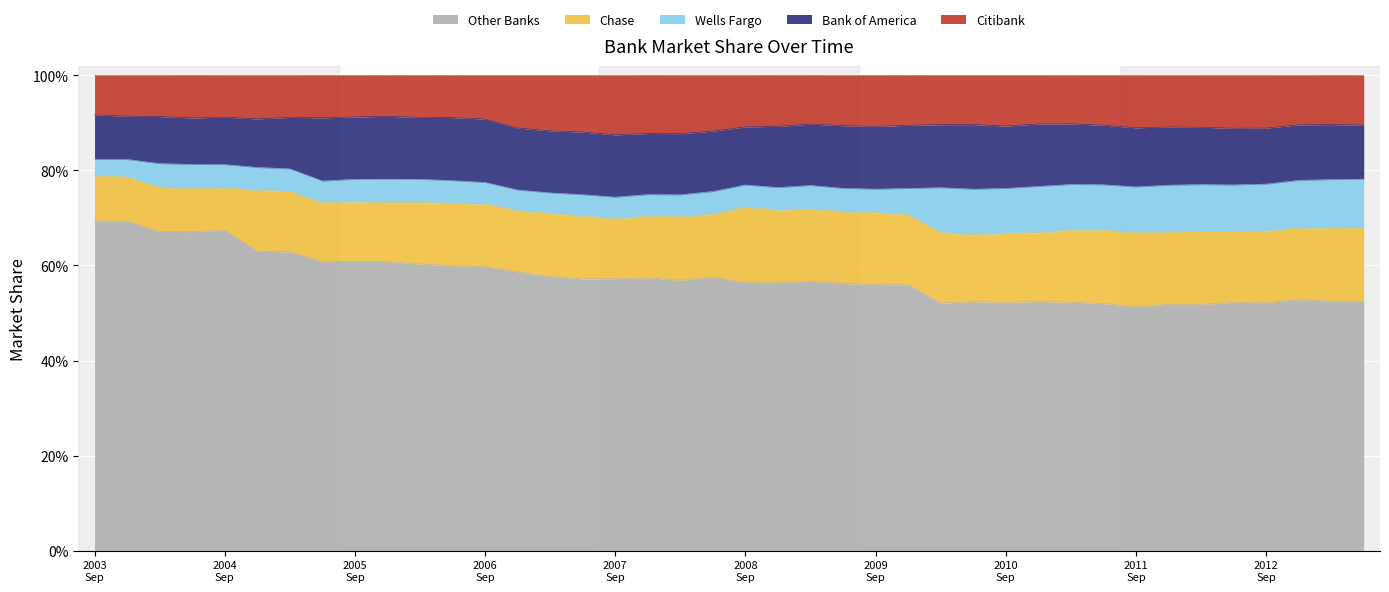

Reading left to right, transcribe all the data shown in this chart.

Other Banks: 2003-09-30=0.7	2003-12-31=0.7	2004-03-31=0.7	2004-06-30=0.7	2004-09-30=0.7	2004-12-31=0.6	2005-03-31=0.6	2005-06-30=0.6	2005-09-30=0.6	2005-12-31=0.6	2006-03-31=0.6	2006-06-30=0.6	2006-09-30=0.6	2006-12-31=0.6	2007-03-31=0.6	2007-06-30=0.6	2007-09-30=0.6	2007-12-31=0.6	2008-03-31=0.6	2008-06-30=0.6	2008-09-30=0.6	2008-12-31=0.6	2009-03-31=0.6	2009-06-30=0.6	2009-09-30=0.6	2009-12-31=0.6	2010-03-31=0.5	2010-06-30=0.5	2010-09-30=0.5	2010-12-31=0.5	2011-03-31=0.5	2011-06-30=0.5	2011-09-30=0.5	2011-12-31=0.5	2012-03-31=0.5	2012-06-30=0.5	2012-09-30=0.5	2012-12-31=0.5	2013-03-31=0.5	2013-06-30=0.5
Chase: 2003-09-30=0.1	2003-12-31=0.1	2004-03-31=0.1	2004-06-30=0.1	2004-09-30=0.1	2004-12-31=0.1	2005-03-31=0.1	2005-06-30=0.1	2005-09-30=0.1	2005-12-31=0.1	2006-03-31=0.1	2006-06-30=0.1	2006-09-30=0.1	2006-12-31=0.1	2007-03-31=0.1	2007-06-30=0.1	2007-09-30=0.1	2007-12-31=0.1	2008-03-31=0.1	2008-06-30=0.1	2008-09-30=0.2	2008-12-31=0.2	2009-03-31=0.2	2009-06-30=0.2	2009-09-30=0.2	2009-12-31=0.1	2010-03-31=0.1	2010-06-30=0.1	2010-09-30=0.1	2010-12-31=0.1	2011-03-31=0.2	2011-06-30=0.2	2011-09-30=0.2	2011-12-31=0.2	2012-03-31=0.2	2012-06-30=0.1	2012-09-30=0.2	2012-12-31=0.2	2013-03-31=0.2	2013-06-30=0.2
Wells Fargo: 2003-09-30=0.0	2003-12-31=0.0	2004-03-31=0.0	2004-06-30=0.1	2004-09-30=0.0	2004-12-31=0.0	2005-03-31=0.0	2005-06-30=0.0	2005-09-30=0.0	2005-12-31=0.0	2006-03-31=0.0	2006-06-30=0.0	2006-09-30=0.0	2006-12-31=0.0	2007-03-31=0.0	2007-06-30=0.0	2007-09-30=0.0	2007-12-31=0.0	2008-03-31=0.0	2008-06-30=0.0	2008-09-30=0.0	2008-12-31=0.0	2009-03-31=0.0	2009-06-30=0.0	2009-09-30=0.0	2009-12-31=0.1	2010-03-31=0.1	2010-06-30=0.1	2010-09-30=0.1	2010-12-31=0.1	2011-03-31=0.1	2011-06-30=0.1	2011-09-30=0.1	2011-12-31=0.1	2012-03-31=0.1	2012-06-30=0.1	2012-09-30=0.1	2012-12-31=0.1	2013-03-31=0.1	2013-06-30=0.1
Bank of America: 2003-09-30=0.1	2003-12-31=0.1	2004-03-31=0.1	2004-06-30=0.1	2004-09-30=0.1	2004-12-31=0.1	2005-03-31=0.1	2005-06-30=0.1	2005-09-30=0.1	2005-12-31=0.1	2006-03-31=0.1	2006-06-30=0.1	2006-09-30=0.1	2006-12-31=0.1	2007-03-31=0.1	2007-06-30=0.1	2007-09-30=0.1	2007-12-31=0.1	2008-03-31=0.1	2008-06-30=0.1	2008-09-30=0.1	2008-12-31=0.1	2009-03-31=0.1	2009-06-30=0.1	2009-09-30=0.1	2009-12-31=0.1	2010-03-31=0.1	2010-06-30=0.1	2010-09-30=0.1	2010-12-31=0.1	2011-03-31=0.1	2011-06-30=0.1	2011-09-30=0.1	2011-12-31=0.1	2012-03-31=0.1	2012-06-30=0.1	2012-09-30=0.1	2012-12-31=0.1	2013-03-31=0.1	2013-06-30=0.1
Citibank: 2003-09-30=0.1	2003-12-31=0.1	2004-03-31=0.1	2004-06-30=0.1	2004-09-30=0.1	2004-12-31=0.1	2005-03-31=0.1	2005-06-30=0.1	2005-09-30=0.1	2005-12-31=0.1	2006-03-31=0.1	2006-06-30=0.1	2006-09-30=0.1	2006-12-31=0.1	2007-03-31=0.1	2007-06-30=0.1	2007-09-30=0.1	2007-12-31=0.1	2008-03-31=0.1	2008-06-30=0.1	2008-09-30=0.1	2008-12-31=0.1	2009-03-31=0.1	2009-06-30=0.1	2009-09-30=0.1	2009-12-31=0.1	2010-03-31=0.1	2010-06-30=0.1	2010-09-30=0.1	2010-12-31=0.1	2011-03-31=0.1	2011-06-30=0.1	2011-09-30=0.1	2011-12-31=0.1	2012-03-31=0.1	2012-06-30=0.1	2012-09-30=0.1	2012-12-31=0.1	2013-03-31=0.1	2013-06-30=0.1